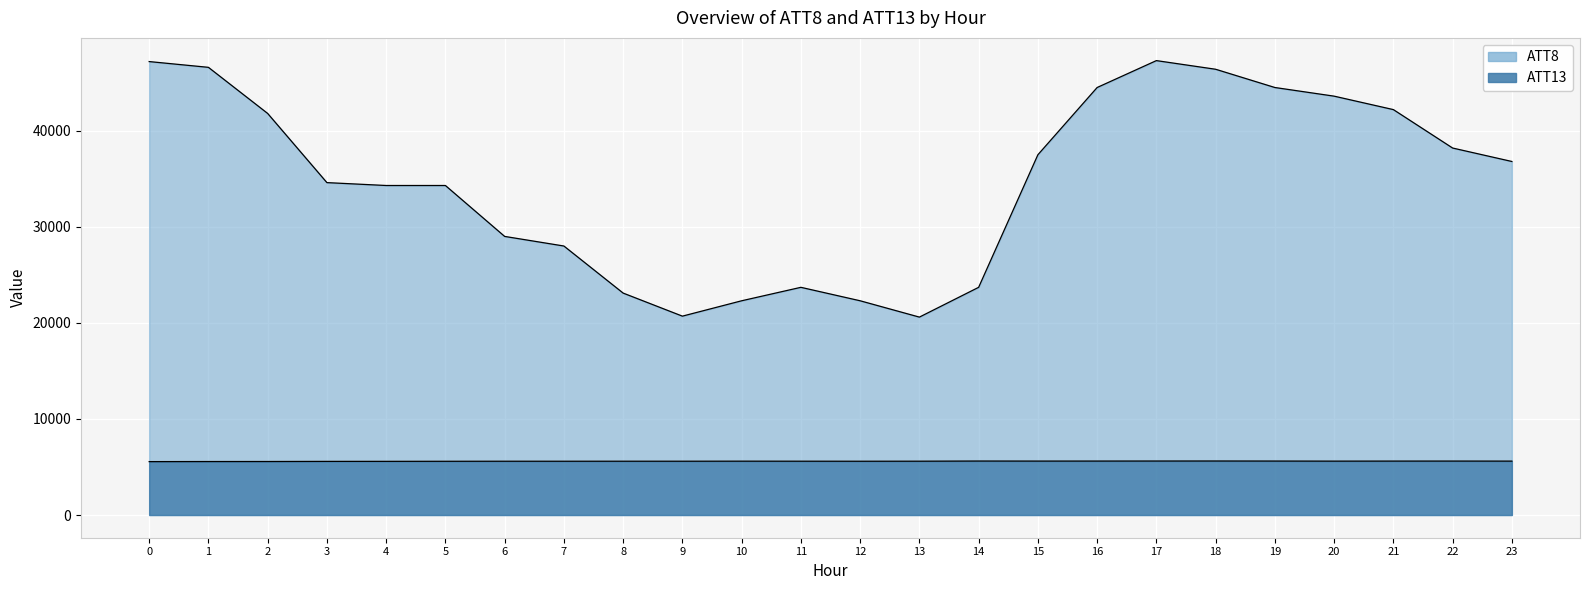

True or false: ATT8 and ATT13 intersect in this chart.

False